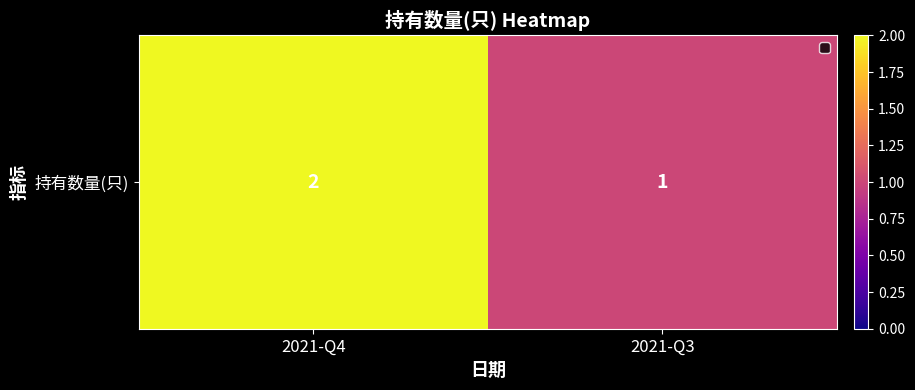

List the labels in order of value, smallest first.

2021-Q3, 2021-Q4